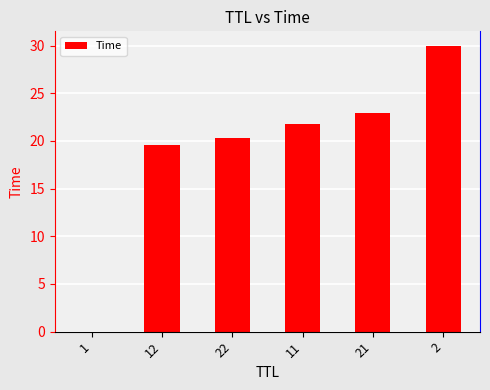

The value at 22 is 20.3. True or false?

True